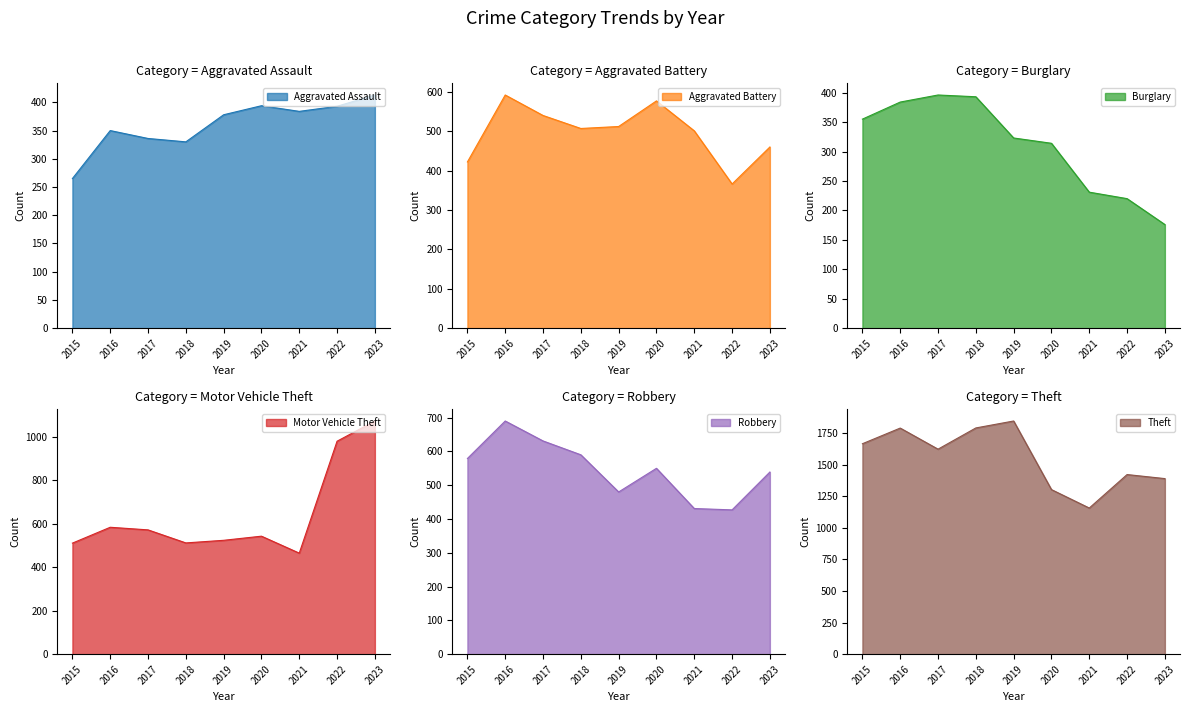

What is the greatest value displayed?

1846